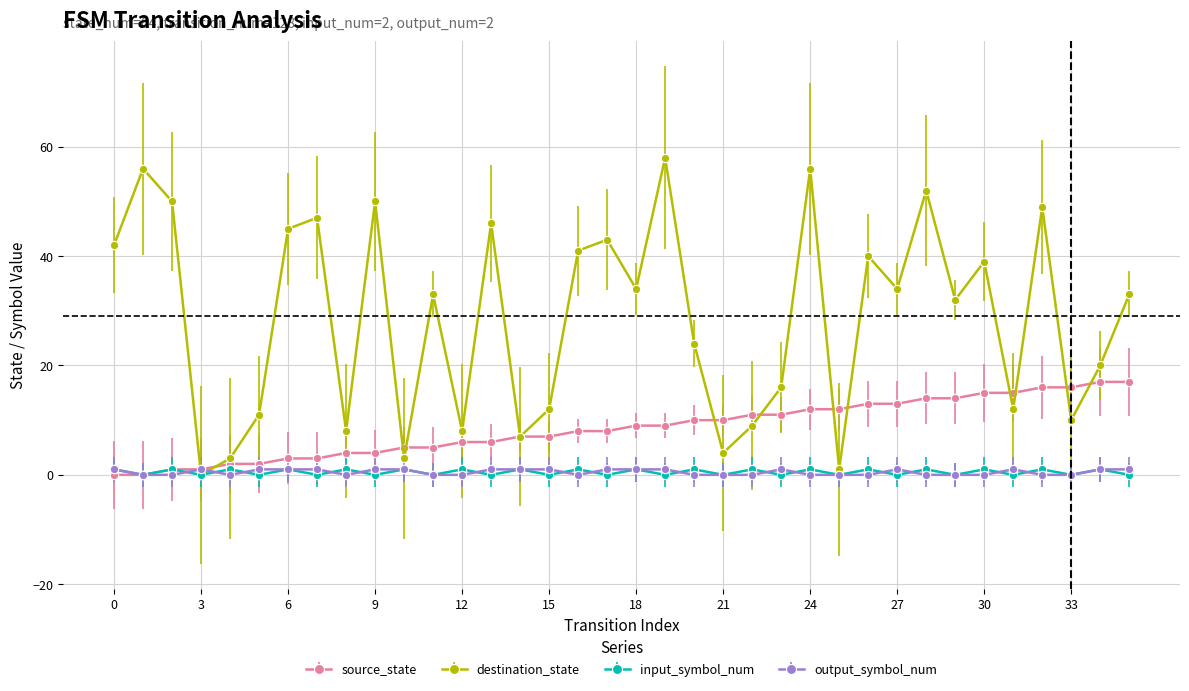

True or false: input_symbol_num has more than 0 points higher than both neighbors.

True